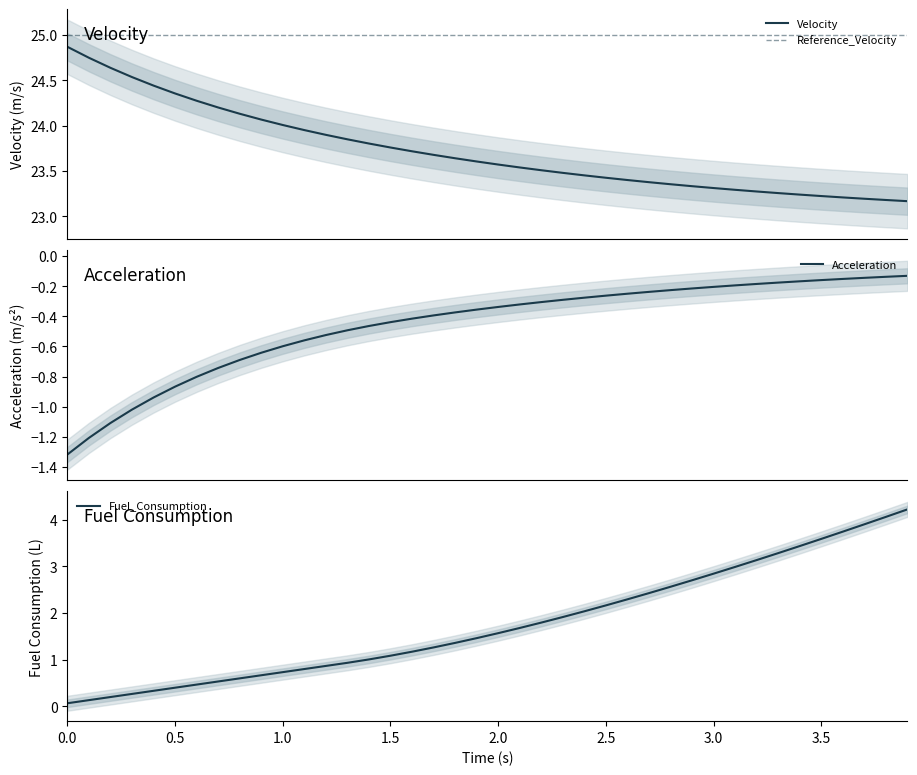

True or false: Reference_Velocity and Velocity intersect in this chart.

False